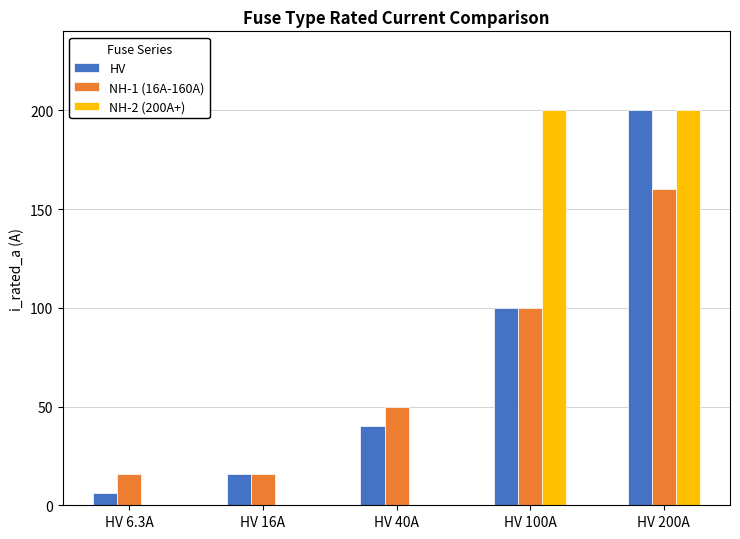

How many series are shown in this chart?

3